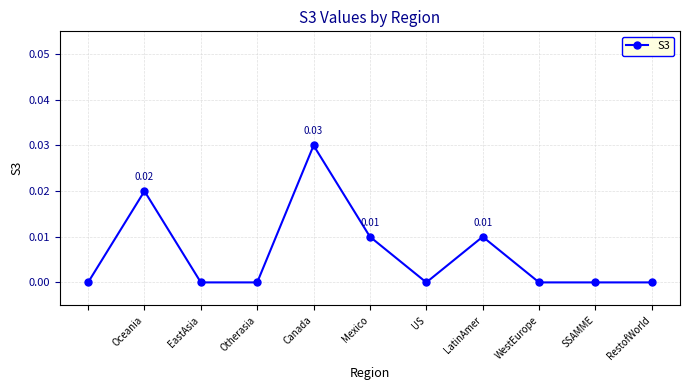

How many values are between 0 and 1?

11